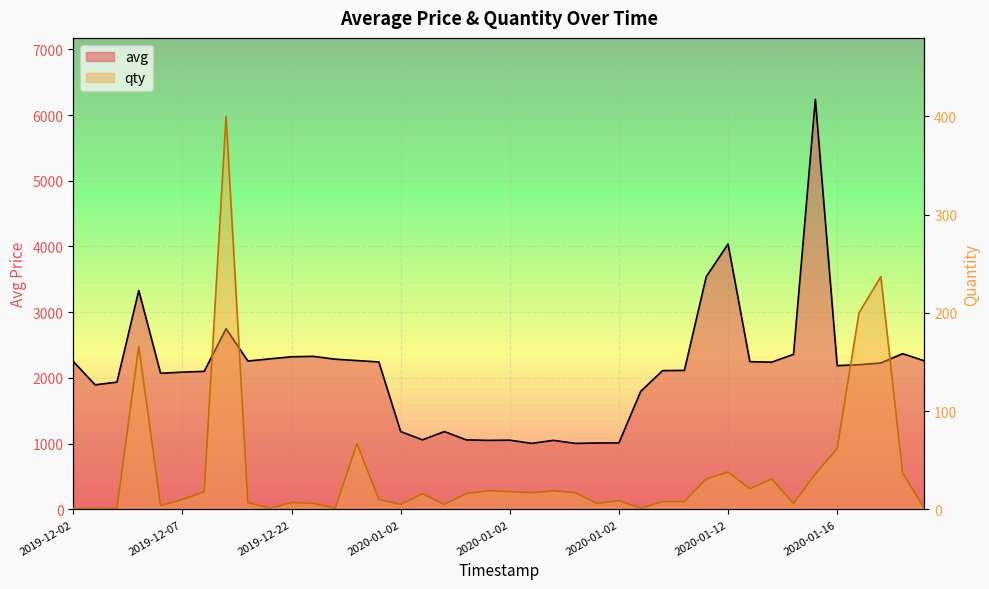

How many data points does each series have?

40